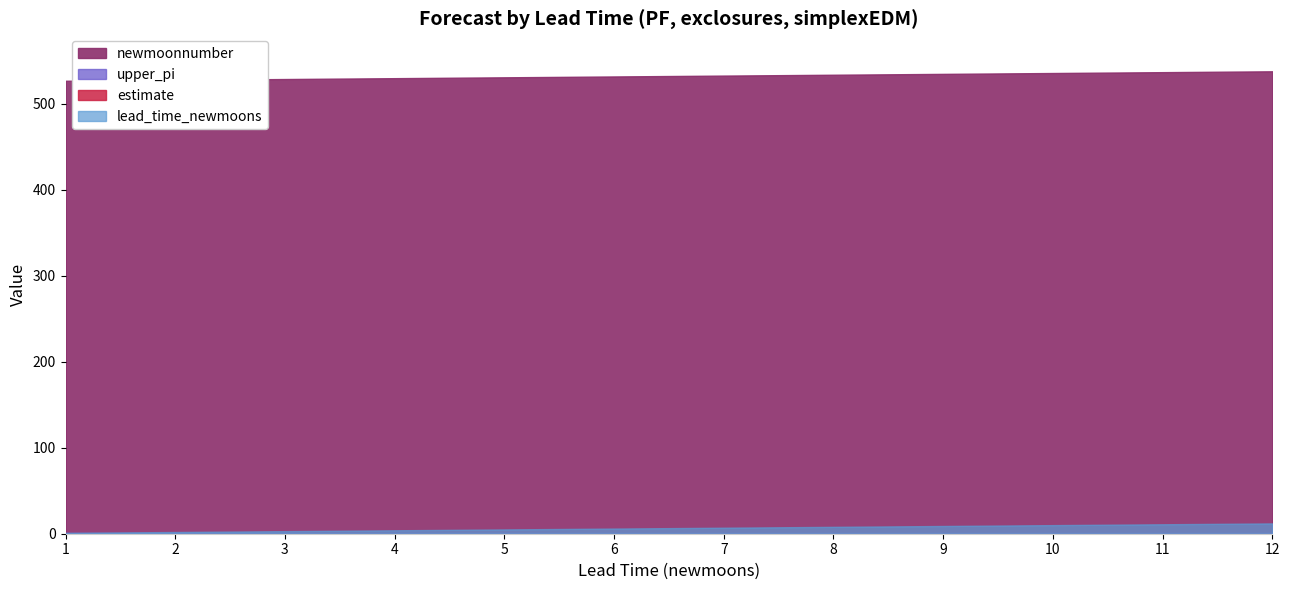

How many lines are shown in the chart?

4